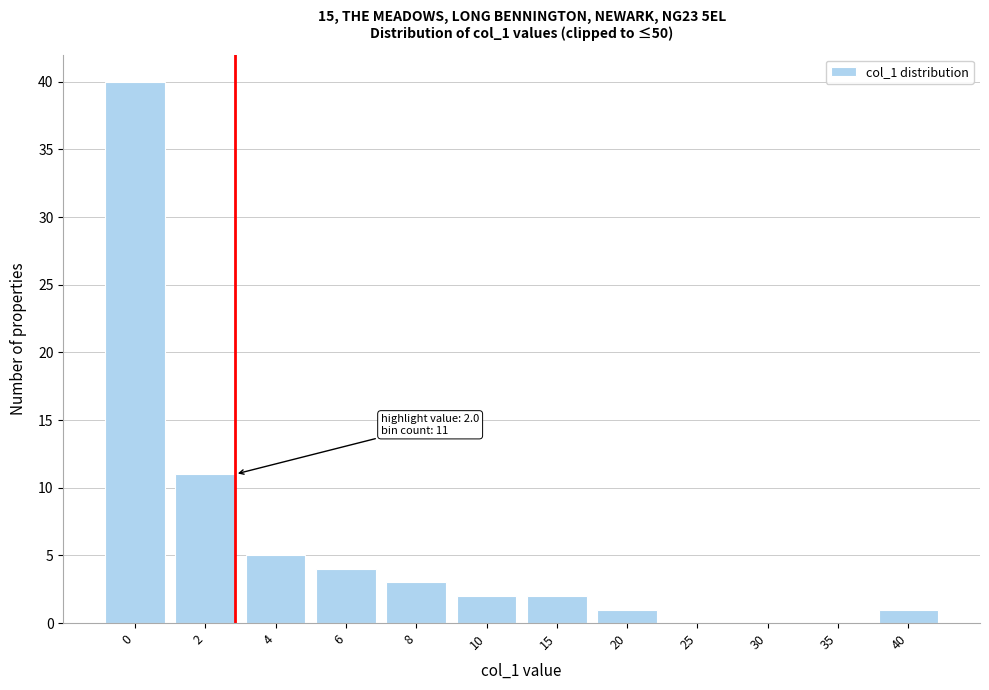

Is it true that the value at 25 is 0?

True